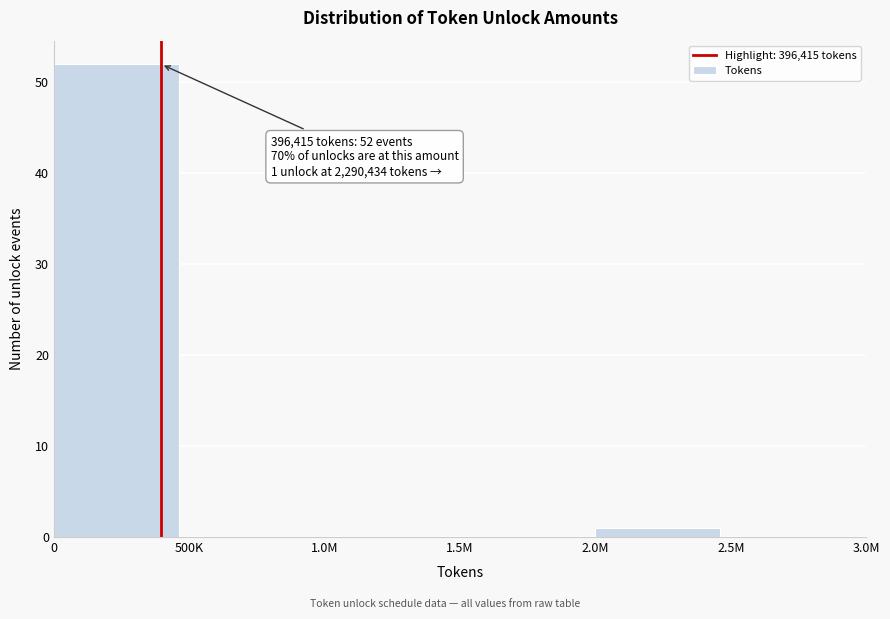

Reading left to right, extract all data points from this chart.

0=52	500K=0	1.0M=0	1.5M=0	2.0M=1	2.5M=0